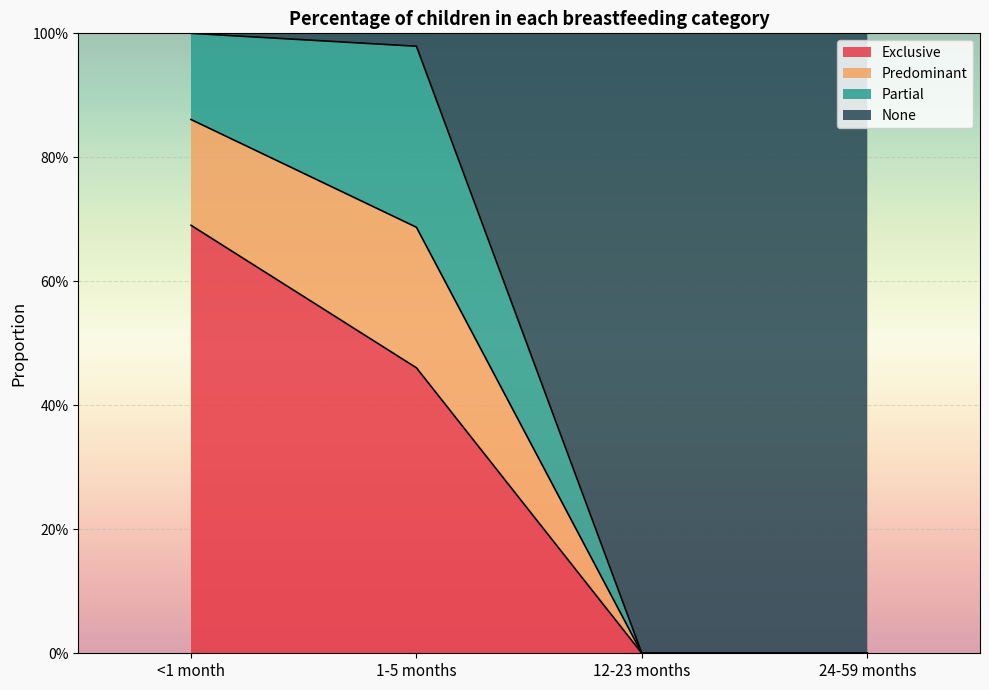

What is the difference between the Exclusive values at 1-5 months and 12-23 months?

0.5